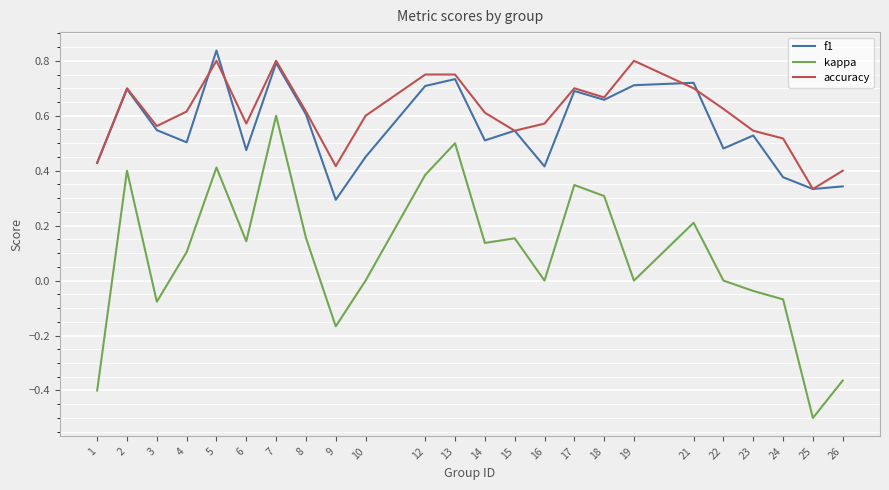

Between 5 and 7, which series saw the biggest shift?

kappa